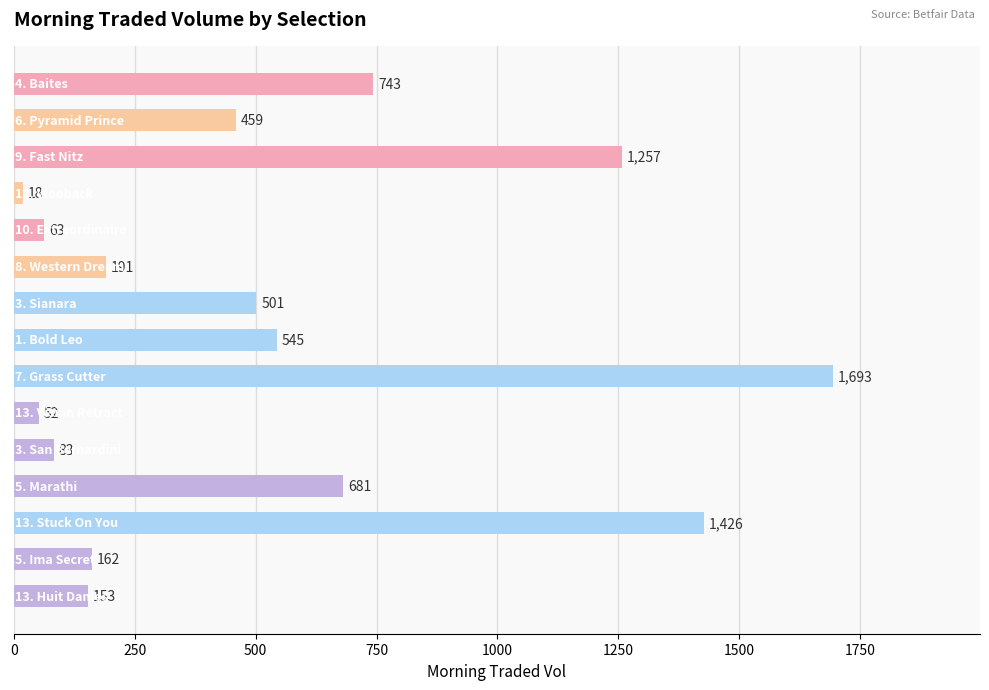

What is the average value?

535.1